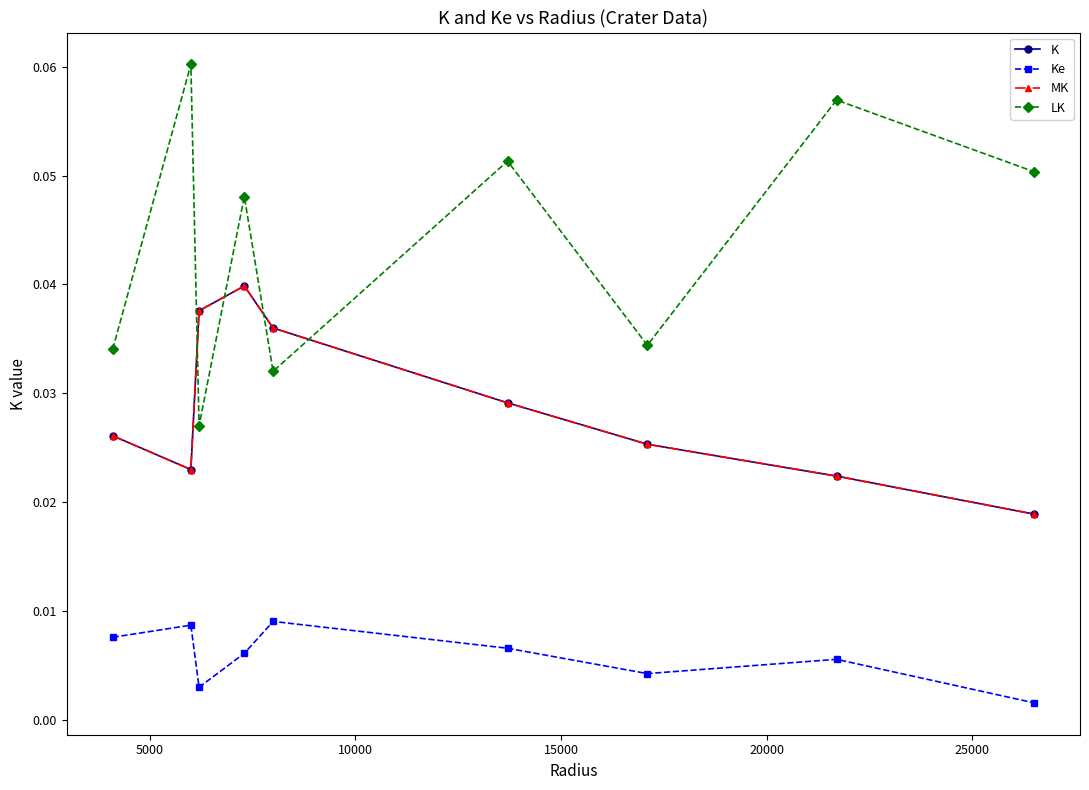

What are all the series names shown in the legend?

K, Ke, MK, LK